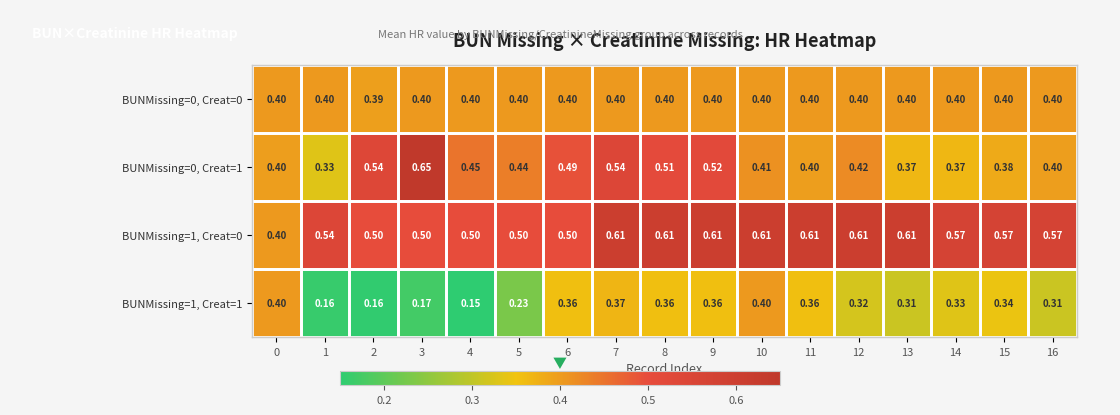

Is the value of BUNMissing=1, Creat=1 at 11 greater than the value of BUNMissing=1, Creat=0 at 11?

No